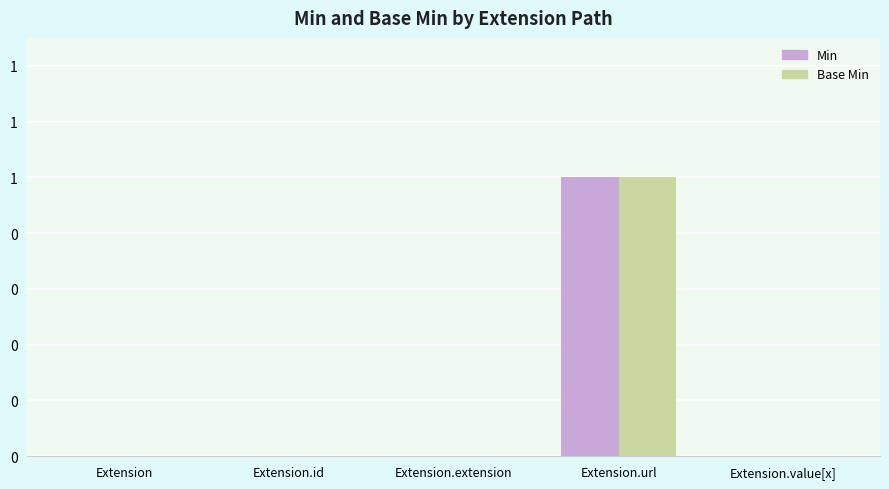

The value of Min at Extension.url is 1. True or false?

True